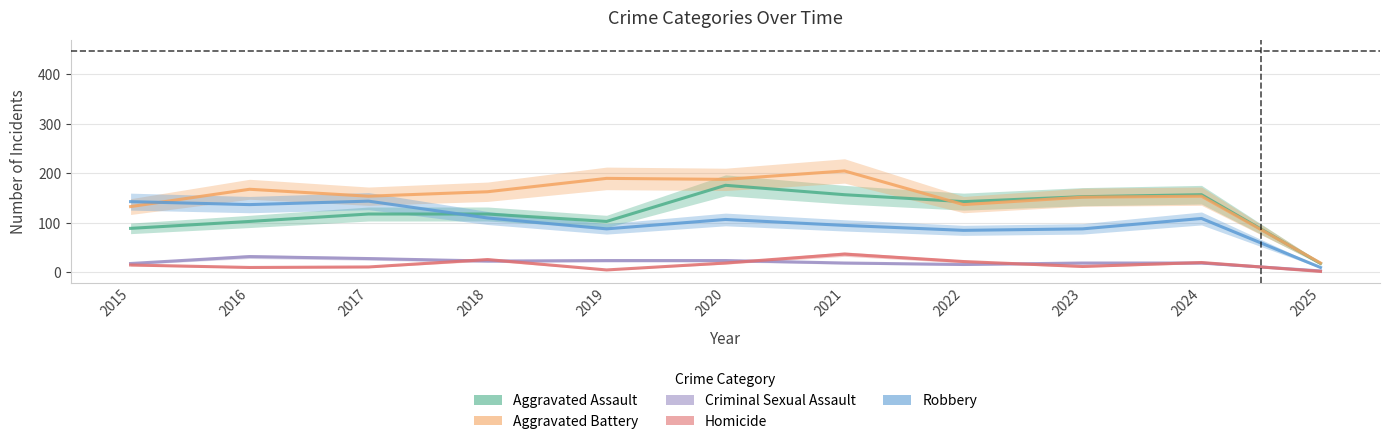

Is the value of Homicide at 2021 greater than the value of Robbery at 2018?

No